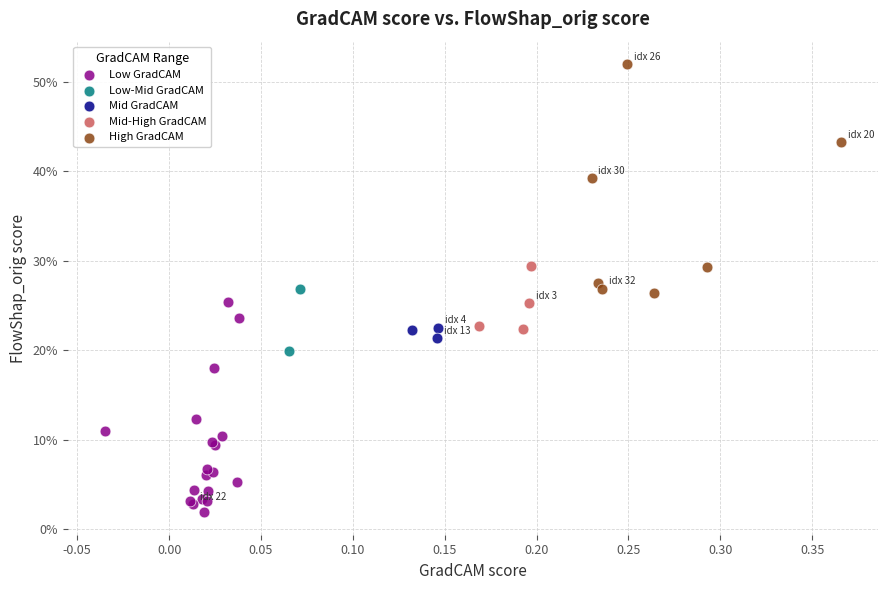

Which series has the widest spread of Y values?

High GradCAM